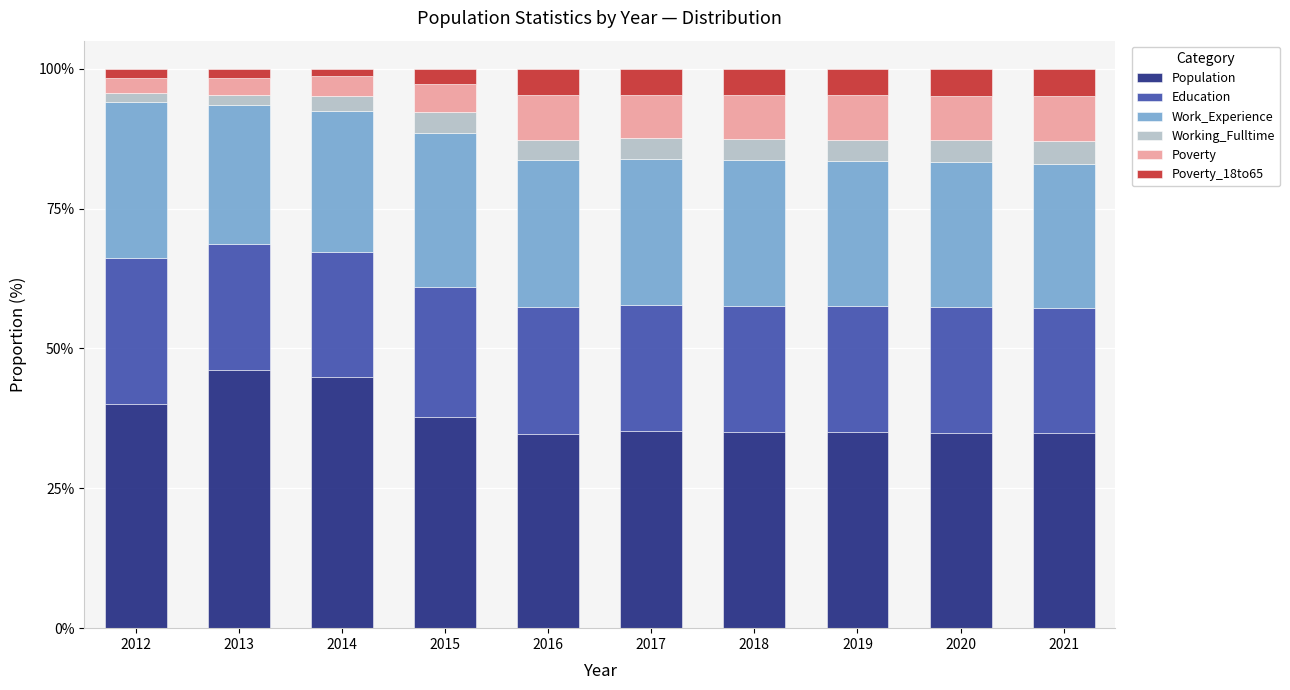

What is the total value across all series at 2016?

100.0